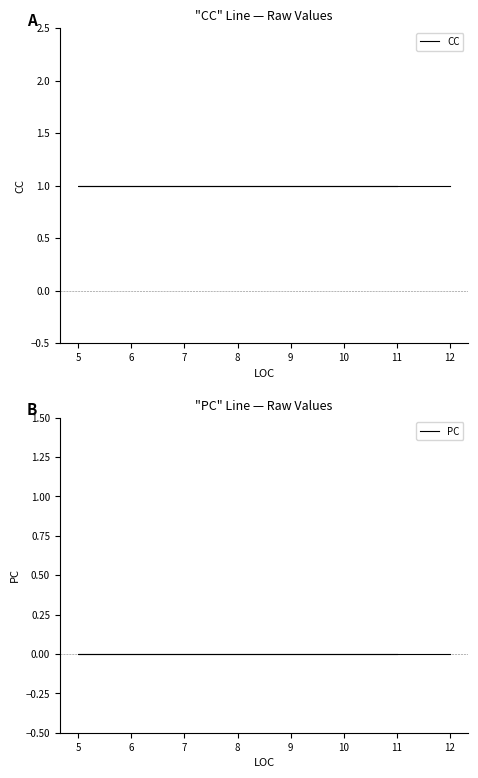

What is the minimum value for CC?

1